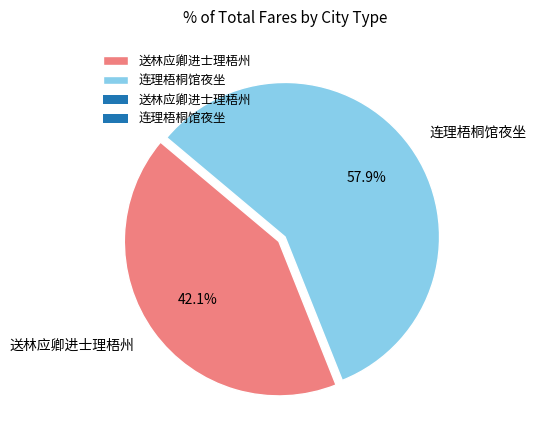

The 送林应卿进士理梧州 slice represents 51% of the pie. True or false?

False